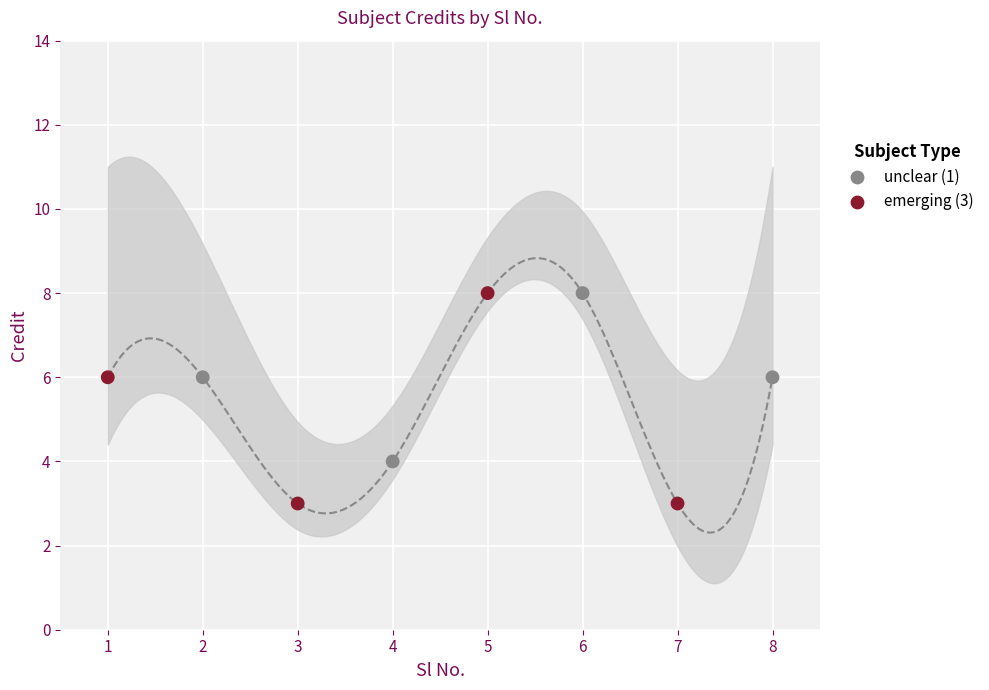

What is the average X value?

4